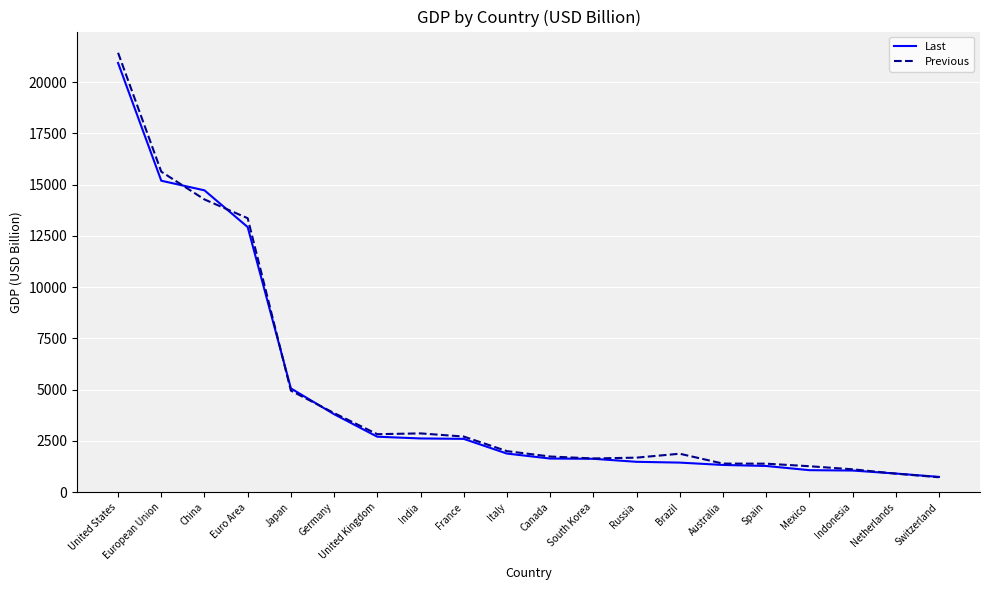

Is the value of Last at France greater than the value of Previous at Australia?

Yes